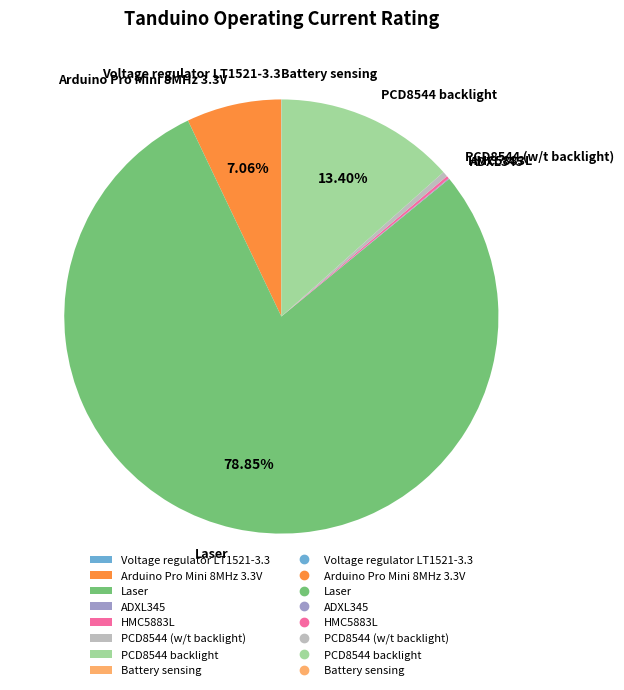

What is the largest slice in the pie chart?

Laser